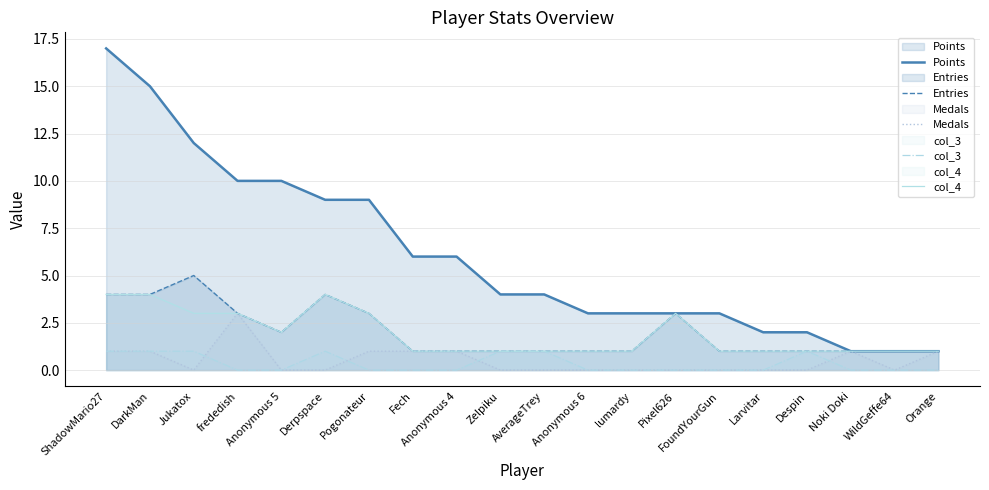

Which has a higher value, Derpspace or Anonymous 6?

Derpspace